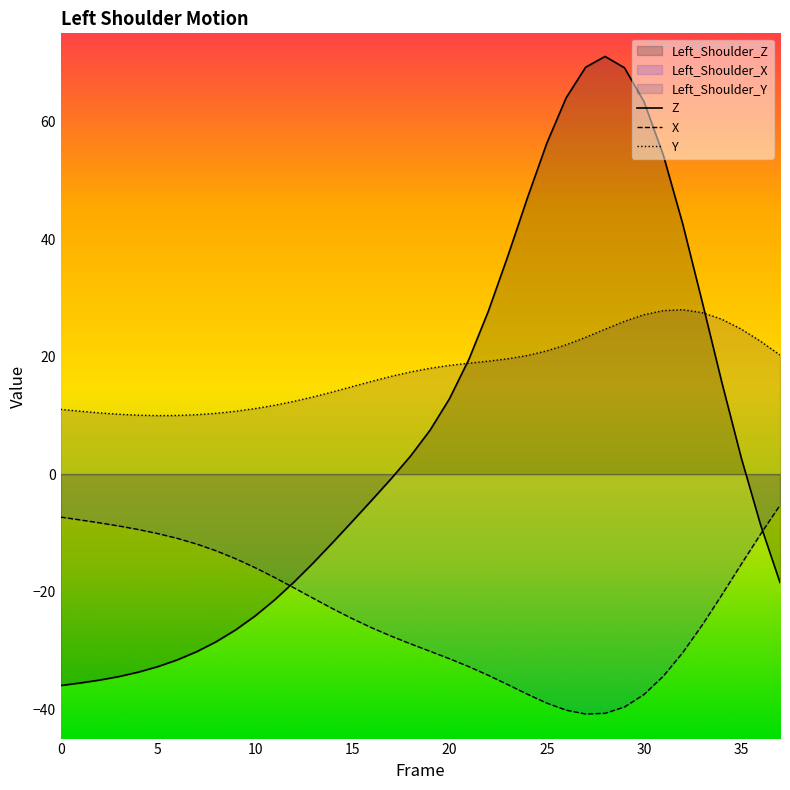

Rank the series at 23 from highest to lowest value.

Z, Y, X